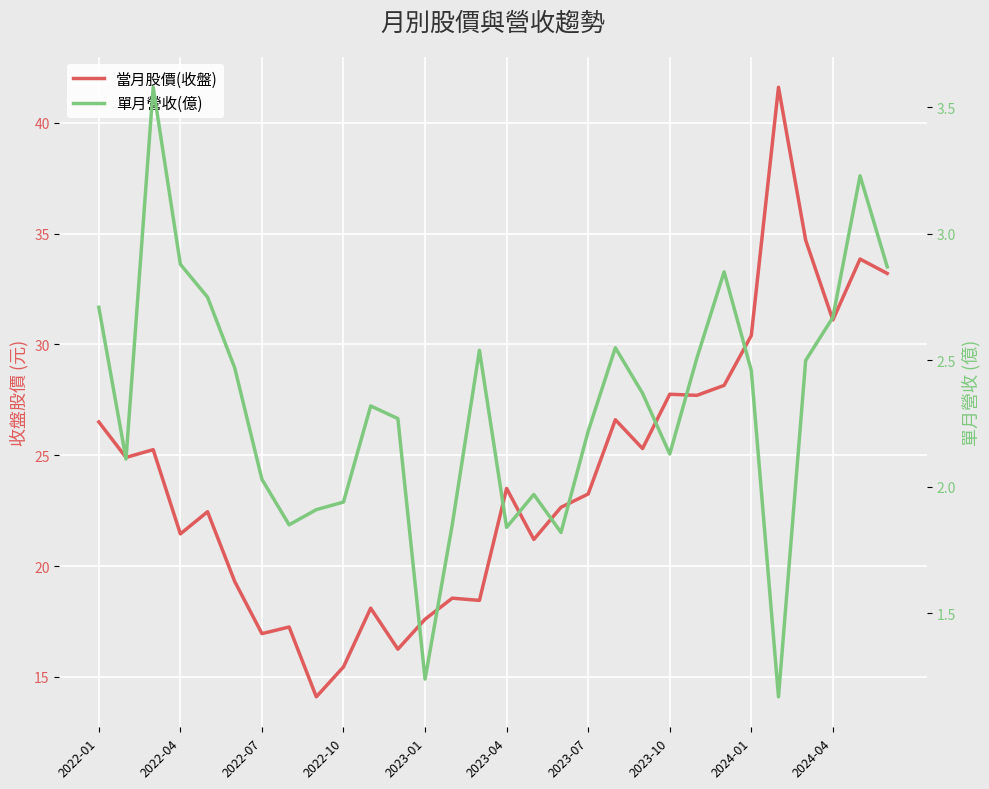

Reading left to right, extract all data points from this chart.

當月股價(收盤): 26.5	24.9	25.2	21.4	22.4	19.3	16.9	17.2	14.1	15.4	18.1	16.2	17.6	18.6	18.4	23.5	21.2	22.6	23.2	26.6	25.3	27.8	27.7	28.1	30.4	41.6	34.7	31.1	33.9	33.2
單月營收(億): 2.7	2.1	3.6	2.9	2.8	2.5	2.0	1.9	1.9	1.9	2.3	2.3	1.2	1.9	2.5	1.8	2.0	1.8	2.2	2.5	2.4	2.1	2.5	2.9	2.5	1.2	2.5	2.7	3.2	2.9